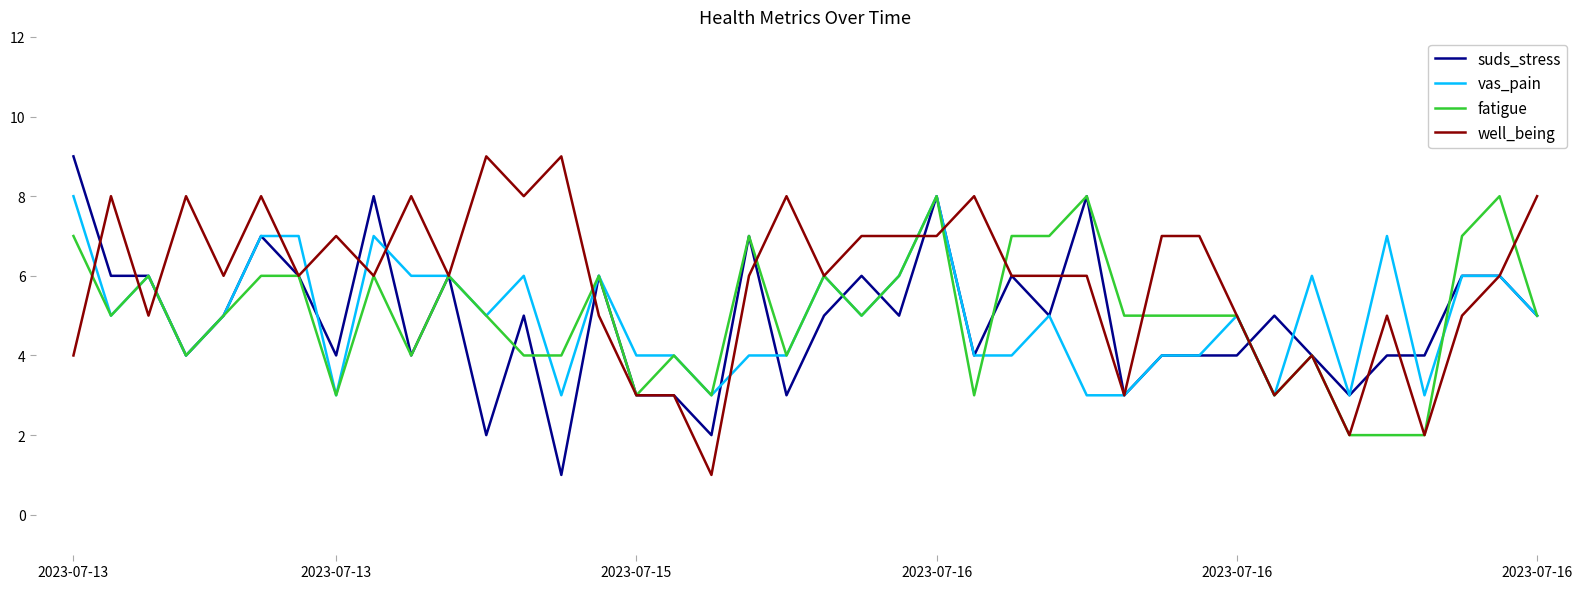

Count the well_being values in the range 5 to 8.

29